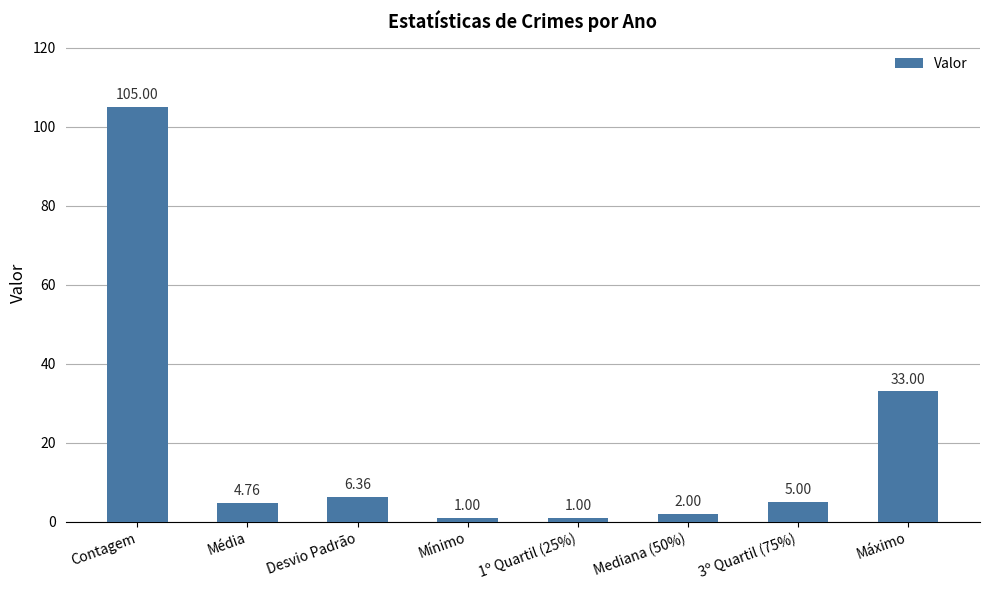

The chart shows a value of 29.3 at Contagem. True or false?

False